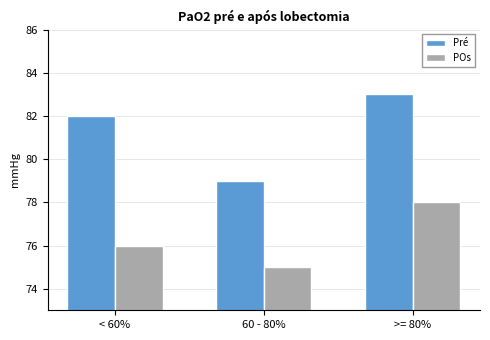

What is the sum of all Pré values?

244